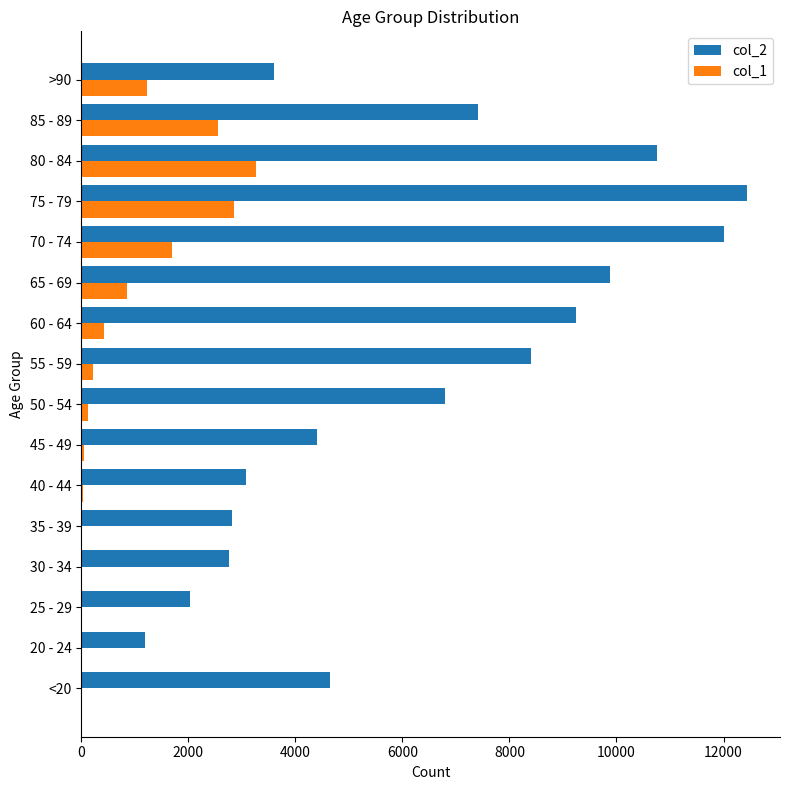

Which category has the highest value in the col_1 series?

80 - 84